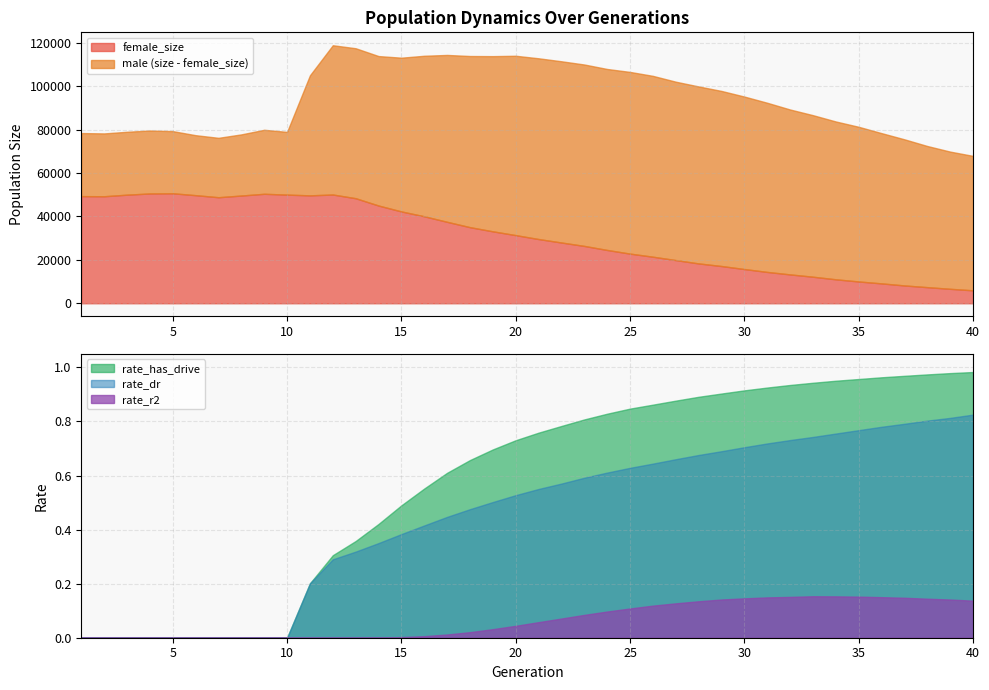

The rate_r2 series shows 0.2 at 30. True or false?

False